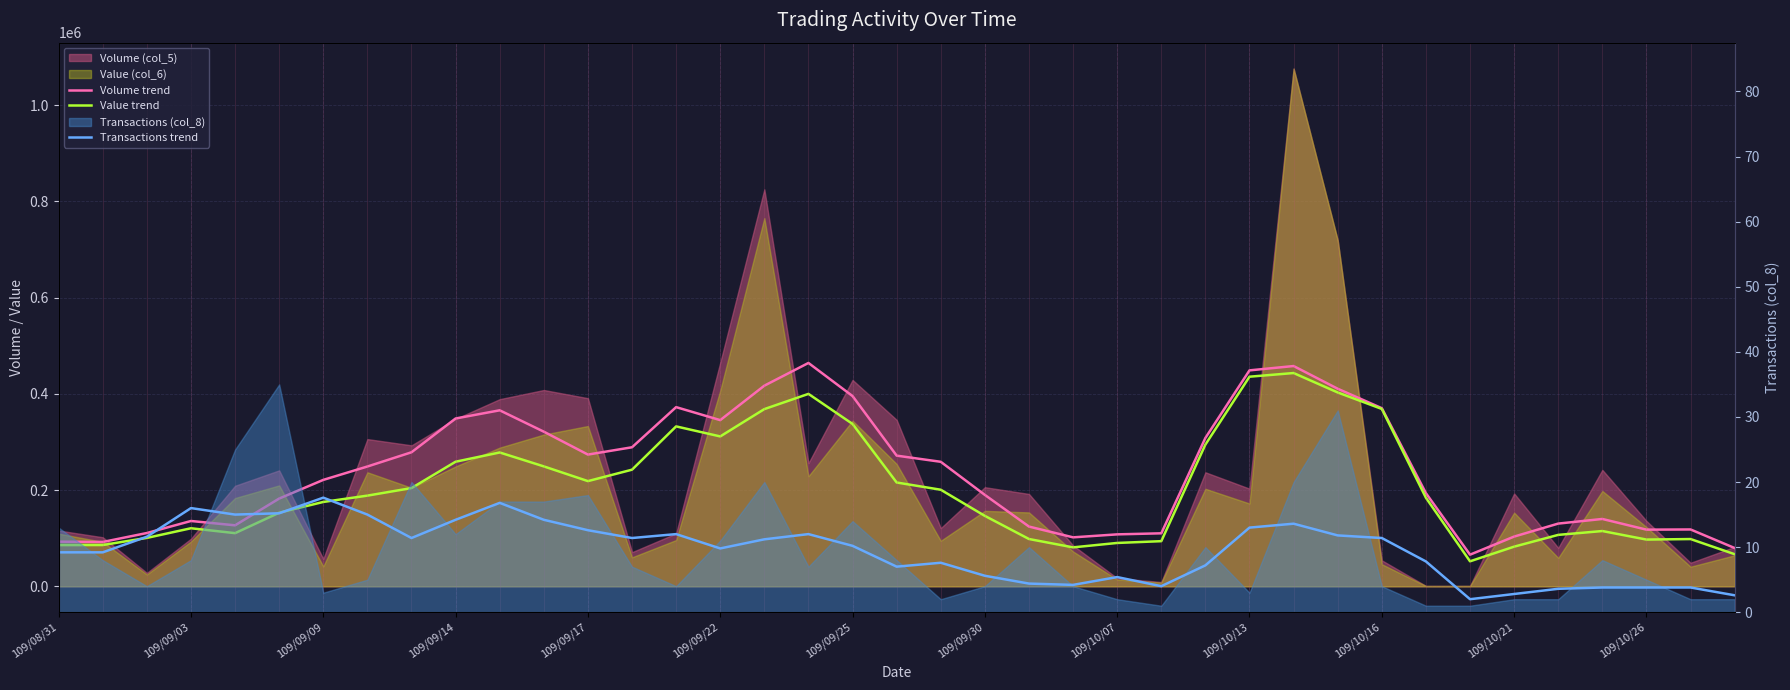

Between 109/09/17 and 17, which is larger?

17